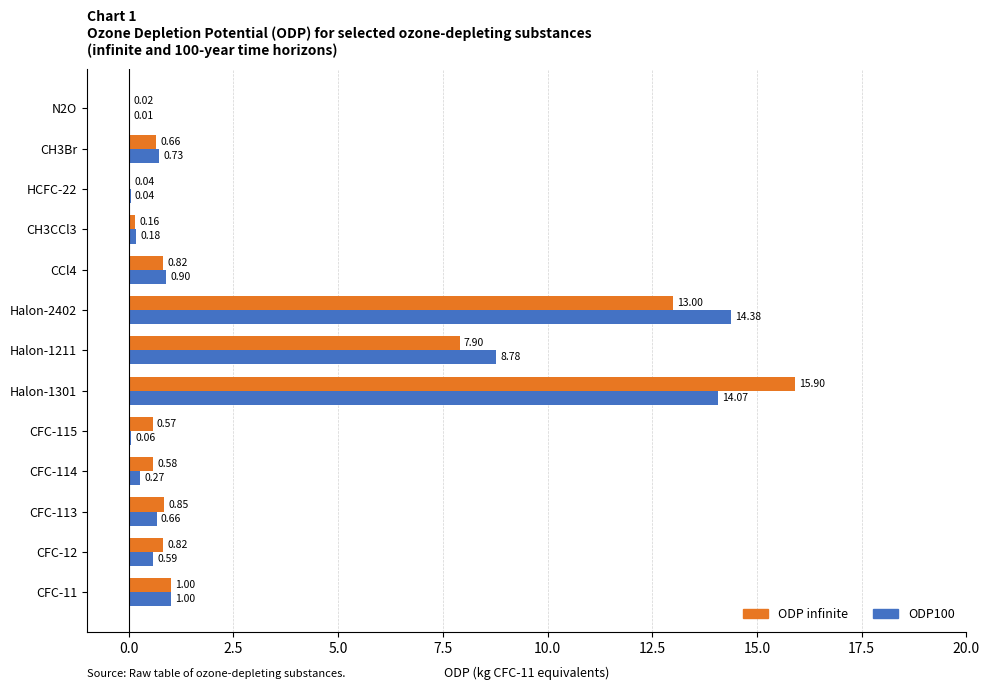

At which category is the sum across all series the highest?

Halon-1301